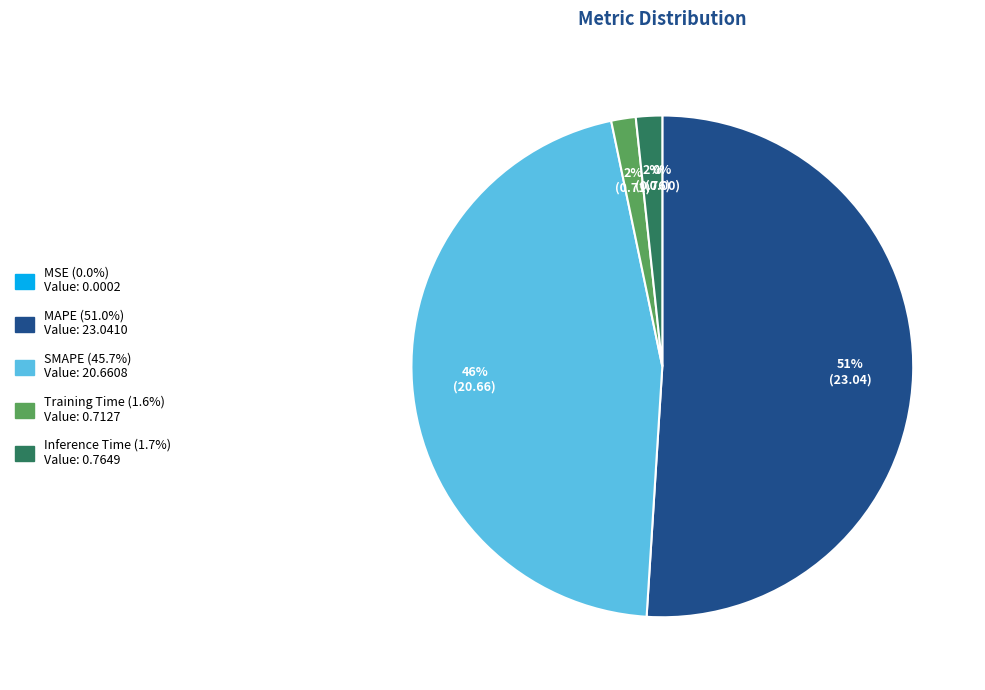

What percentage is the Inference Time slice, to the nearest percent?

2%